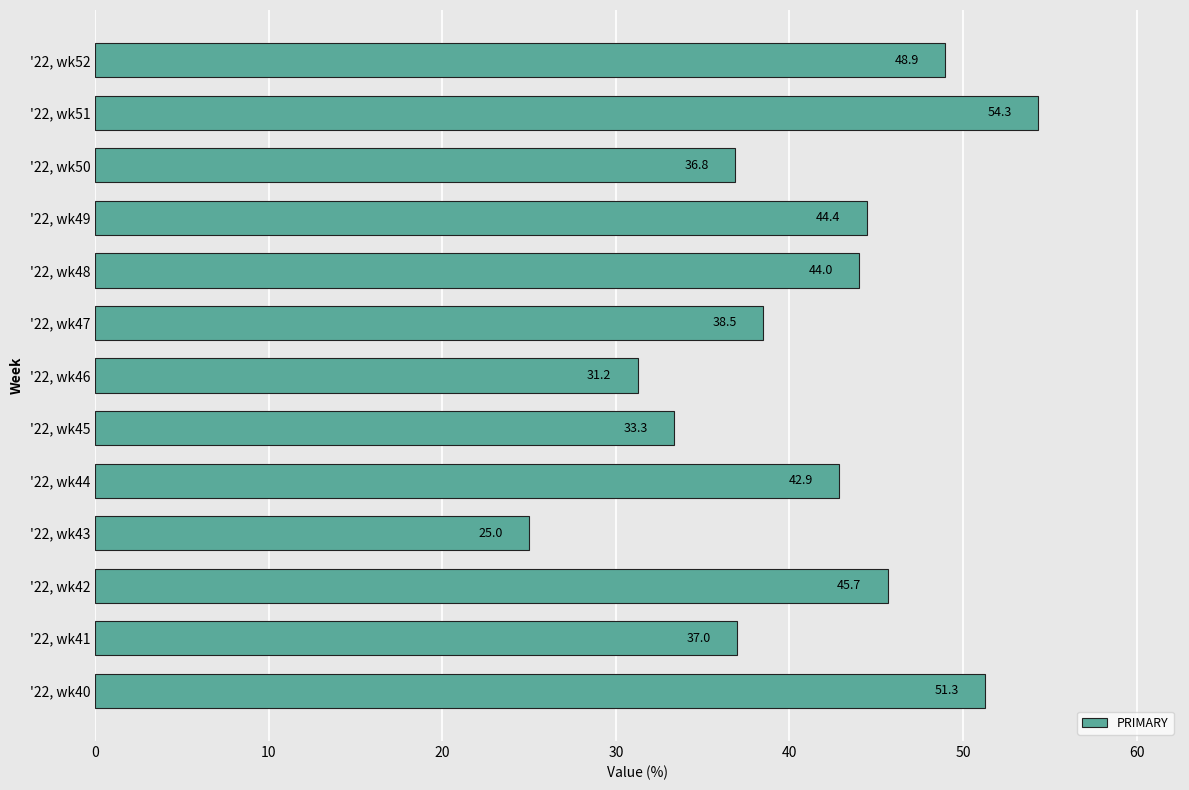

What is the maximum value shown in the chart?

54.3